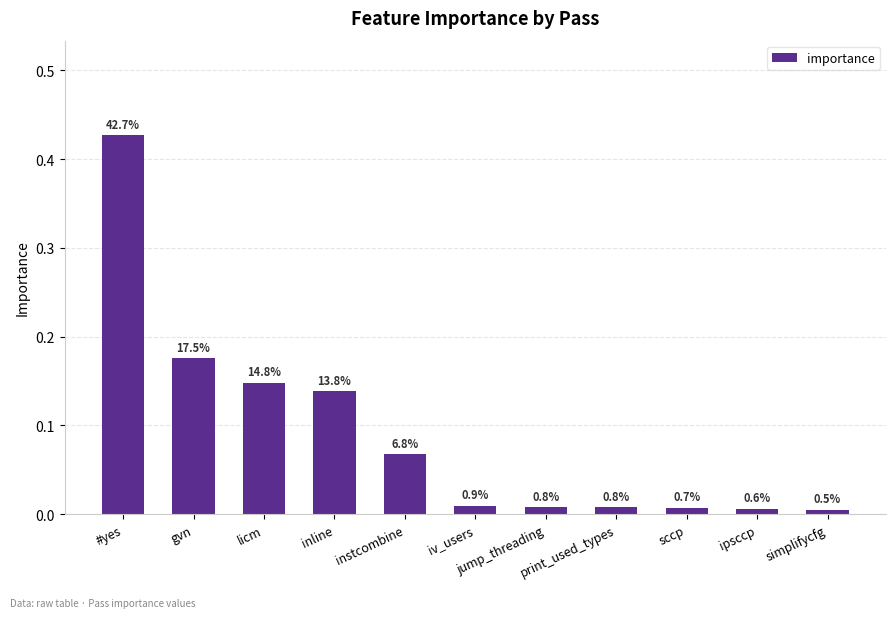

Rank the categories by value from highest to lowest.

#yes, gvn, licm, inline, instcombine, iv_users, jump_threading, print_used_types, sccp, ipsccp, simplifycfg